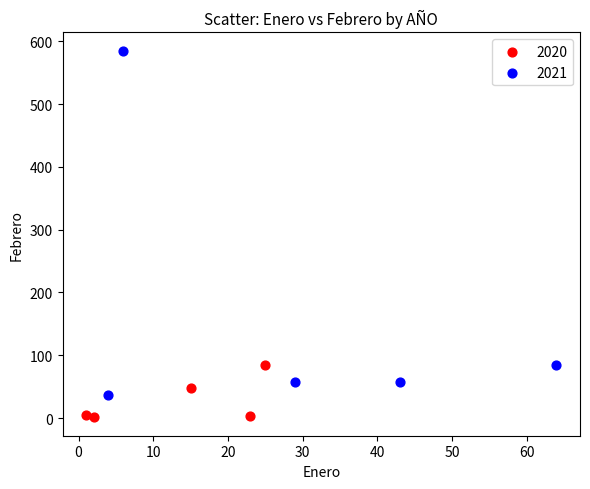

What are all the series names shown in the legend?

2020, 2021